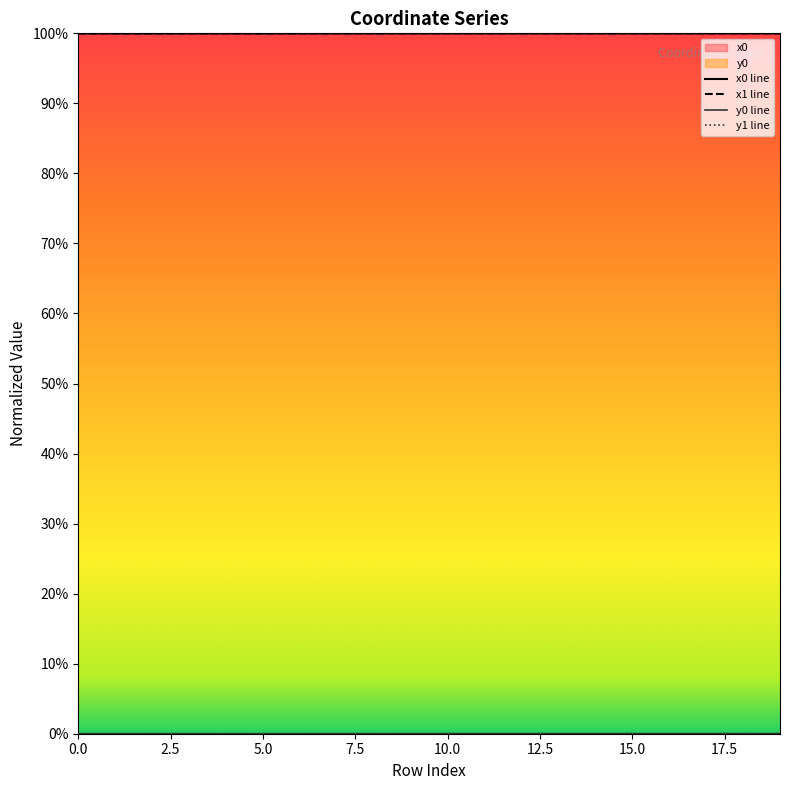

Which series has the widest spread of values?

y0